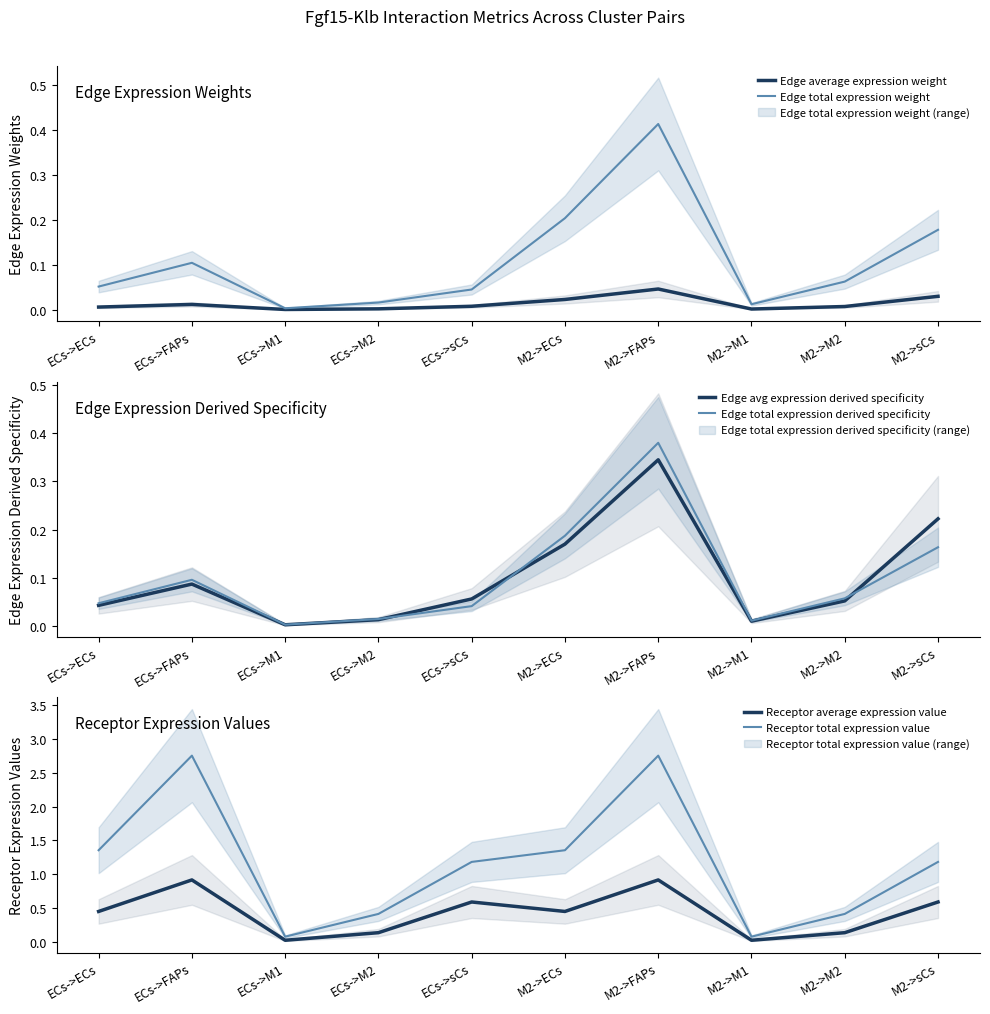

Which series has the largest total across all categories?

Receptor total expression value